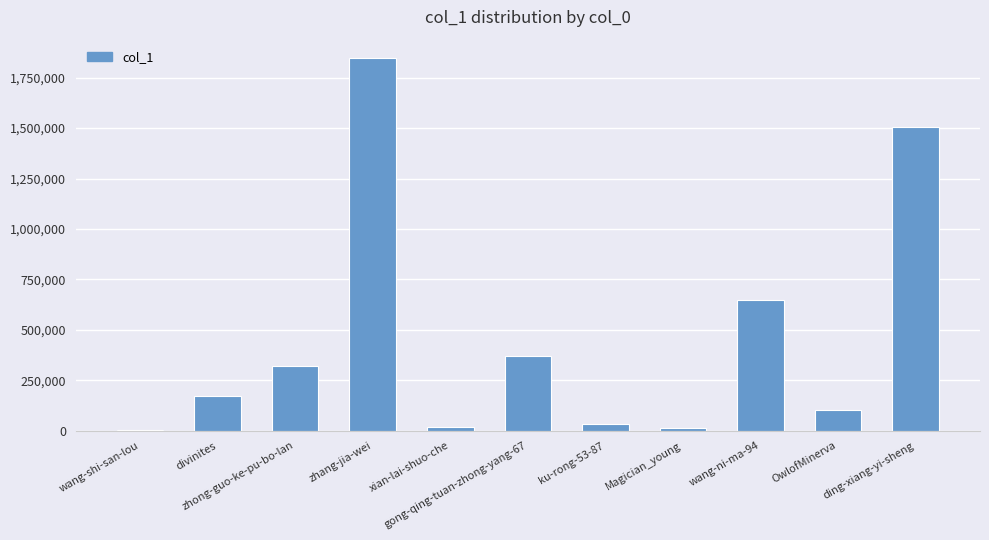

What is the sum of all values?

5018907